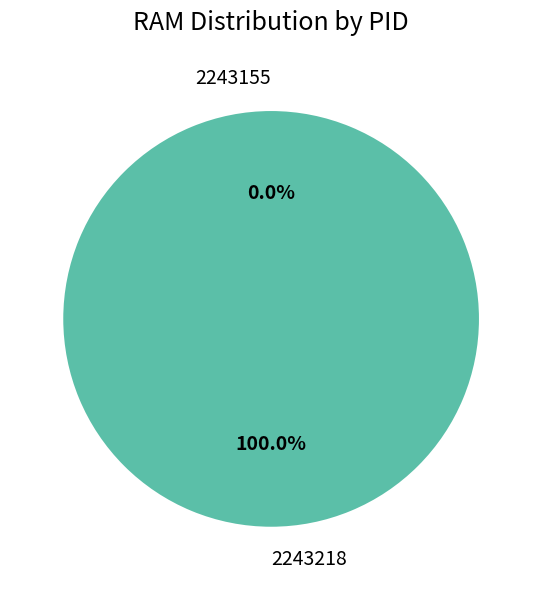

To the nearest percent, what is the difference between the largest and smallest slice percentages?

100%